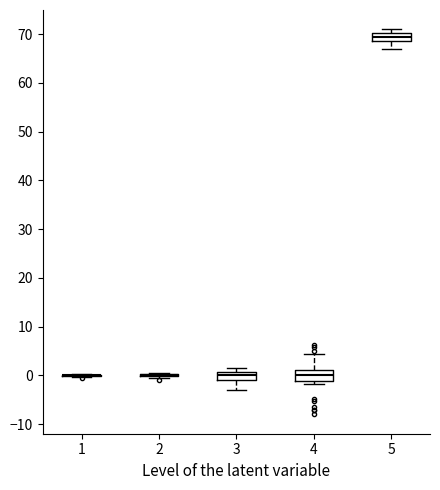

Reading left to right, transcribe this box plot: for each box, give where its median line is, the range the box spans, and where its two whiskers end, as read against the y-axis. The values are not printed on the chart, so give them approximately, as read against the axis.

1: box collapsed to a line at 0, whiskers 0 to 0
2: box collapsed to a line at 0, whiskers 0 to 1
3: median 0, box -1 to 1, whiskers -3 to 2
4: median 0, box -1 to 1, whiskers -2 to 4
5: median 70 (inside the box), box 69 to 70, whiskers 67 to 71